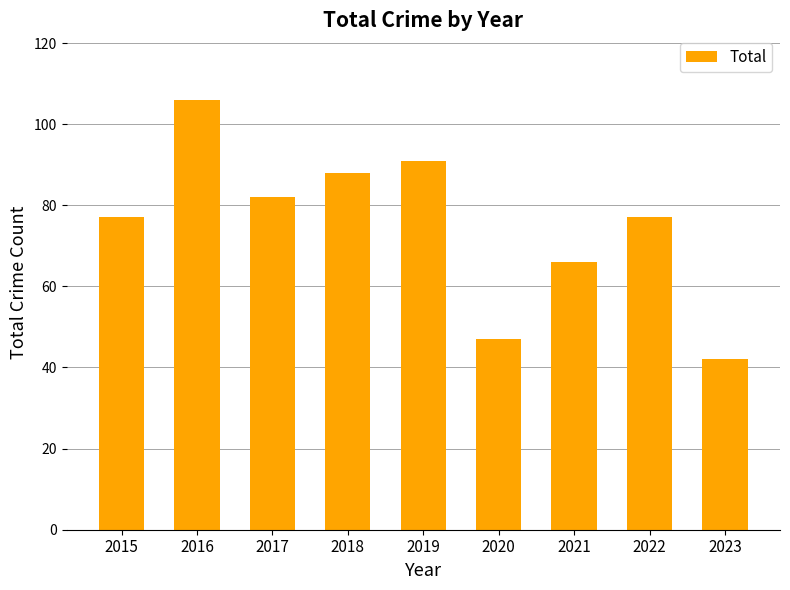

How many distinct data groups are displayed?

1